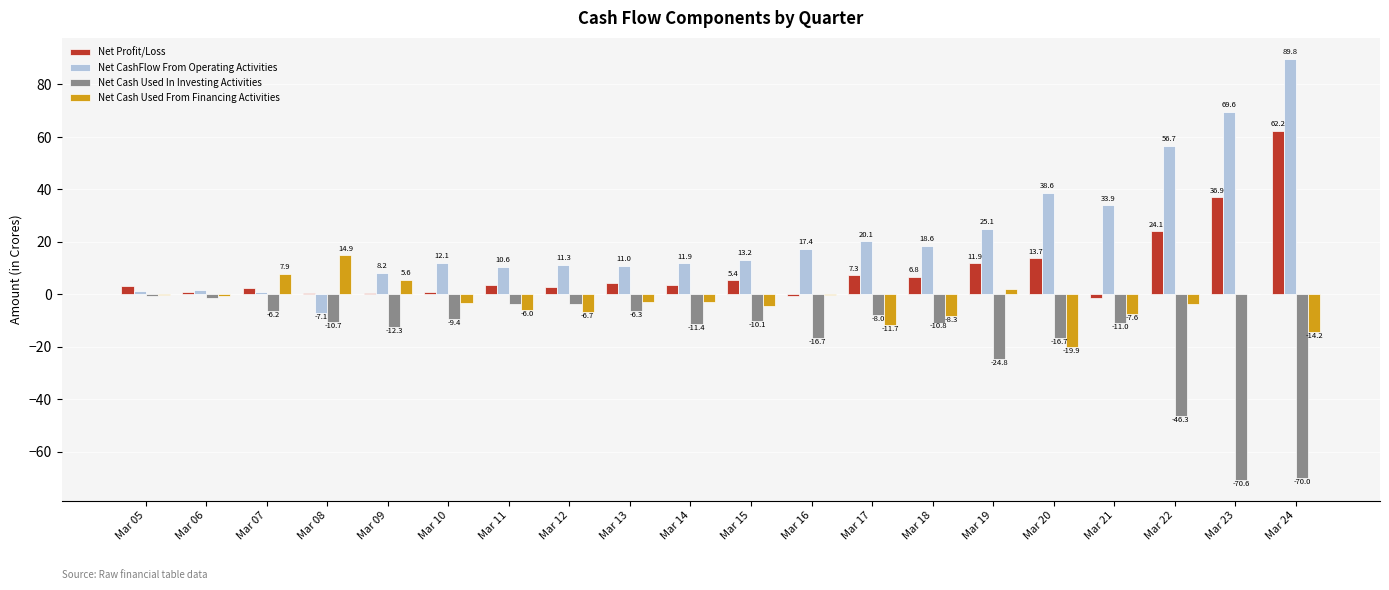

Is it true that Net CashFlow From Operating Activities equals 33.9 at Mar 21?

True